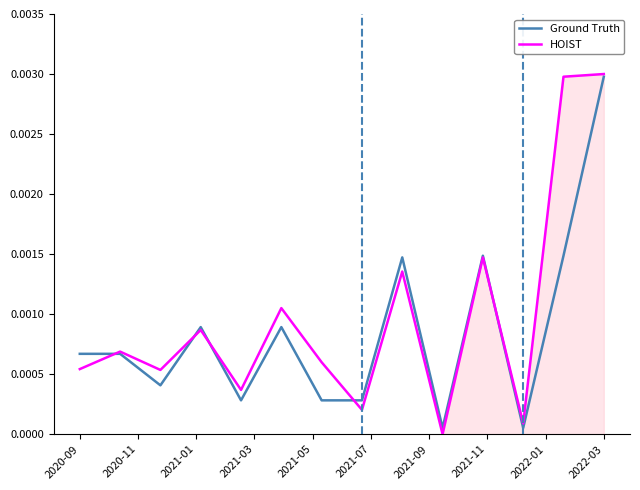

Between which two adjacent categories do Ground Truth and HOIST first intersect?

2020-09 and 2020-11